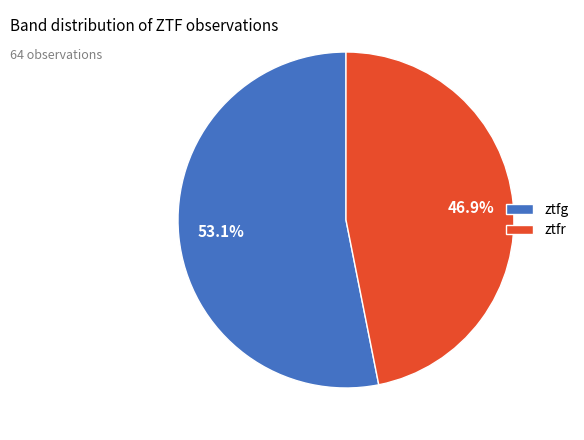

Which slice is the largest?

ztfg